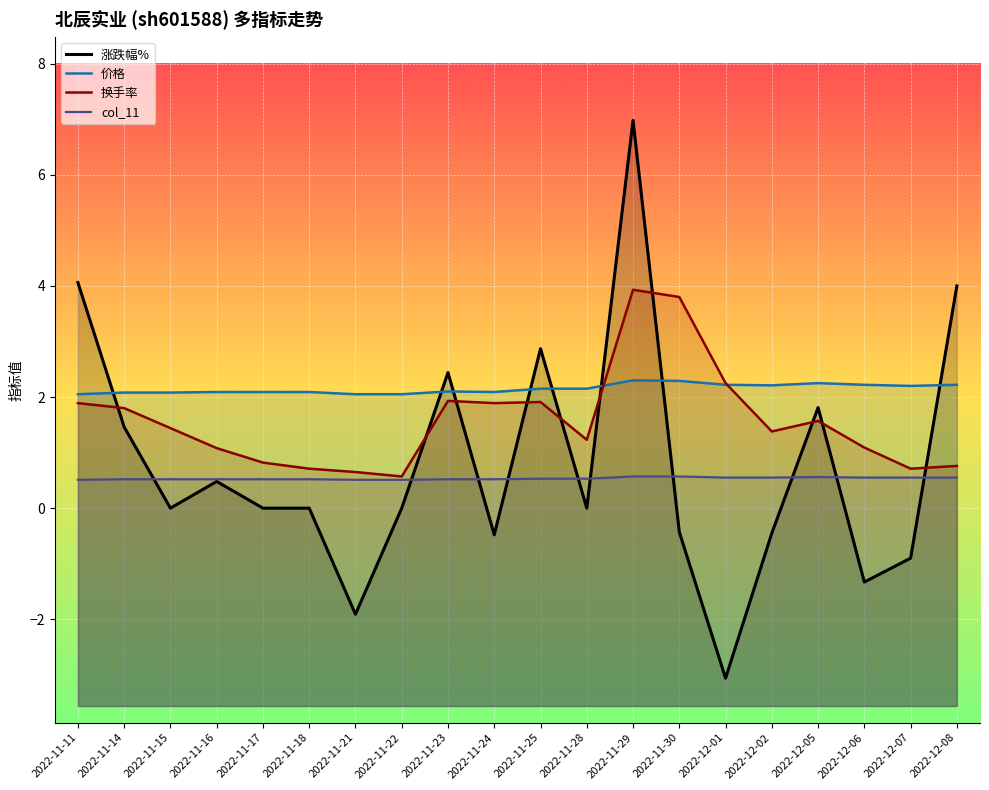

At which category does 价格 reach its first local valley?

2022-11-24